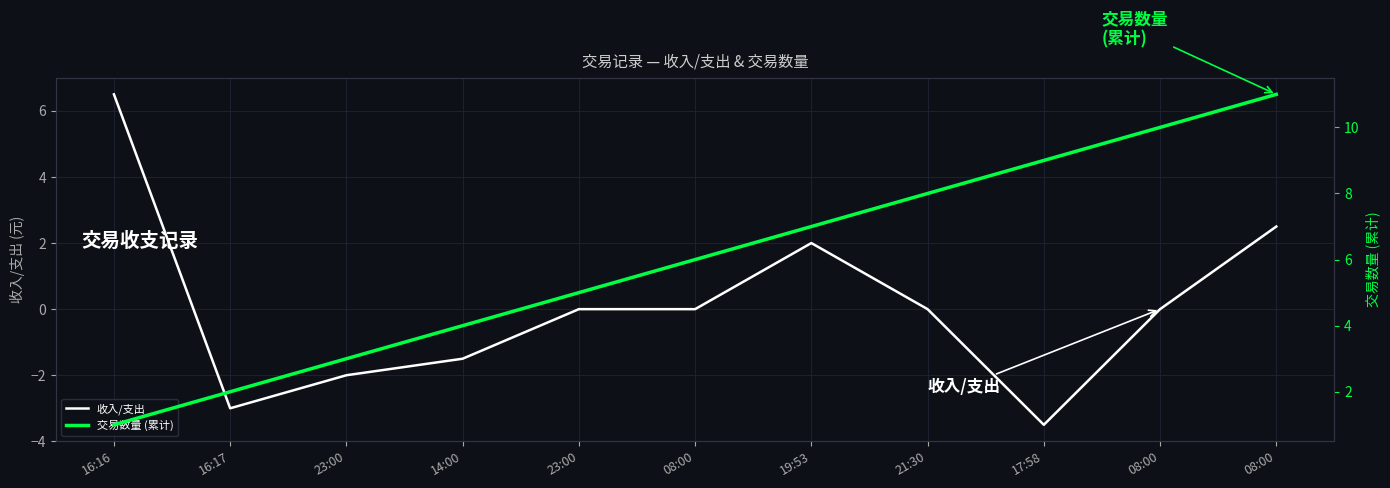

What is the minimum value shown in the chart?

-3.5